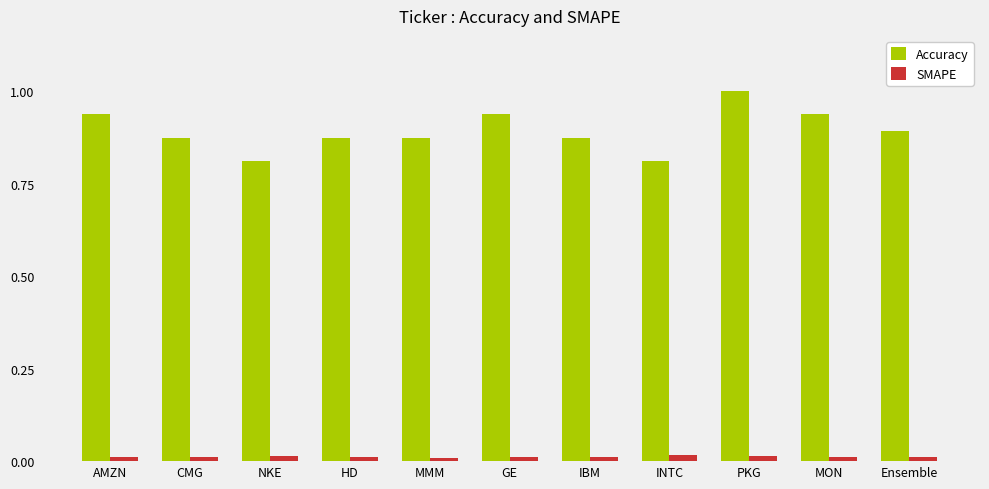

Are the bars grouped side by side (vs. stacked)?

Yes